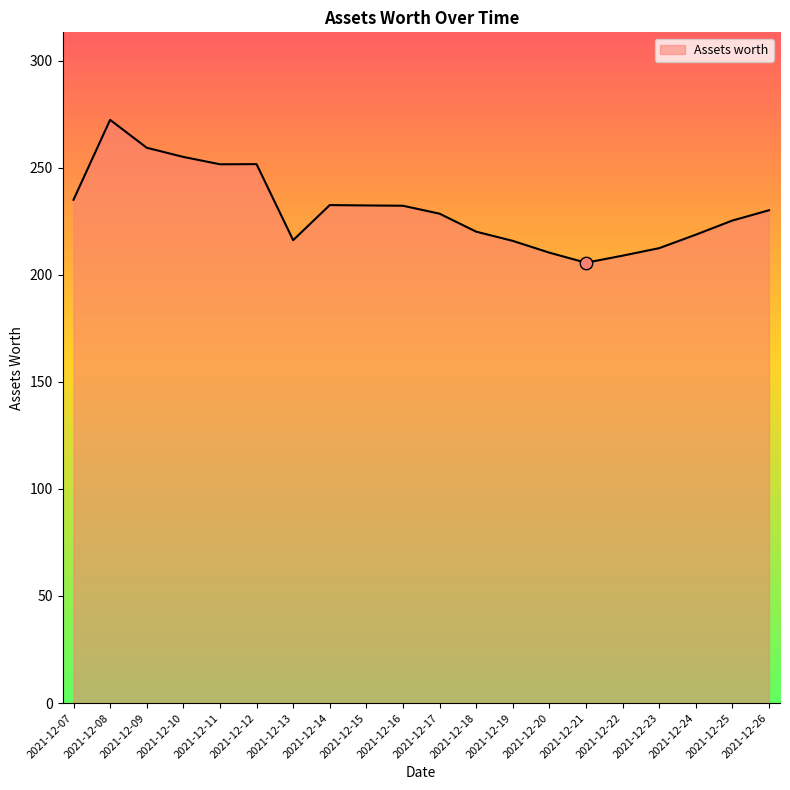

What is the change in value from 2021-12-12 to 2021-12-16?

-19.4